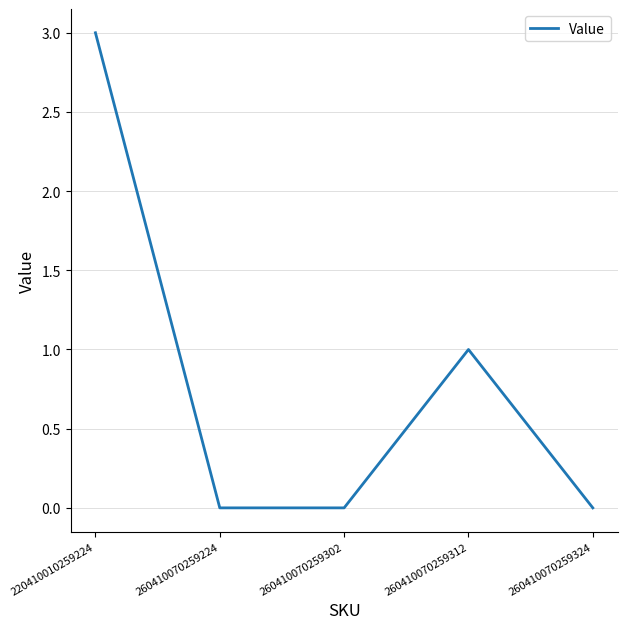

Reading left to right, transcribe all the data shown in this chart.

220410010259224=3	260410070259224=0	260410070259302=0	260410070259312=1	260410070259324=0